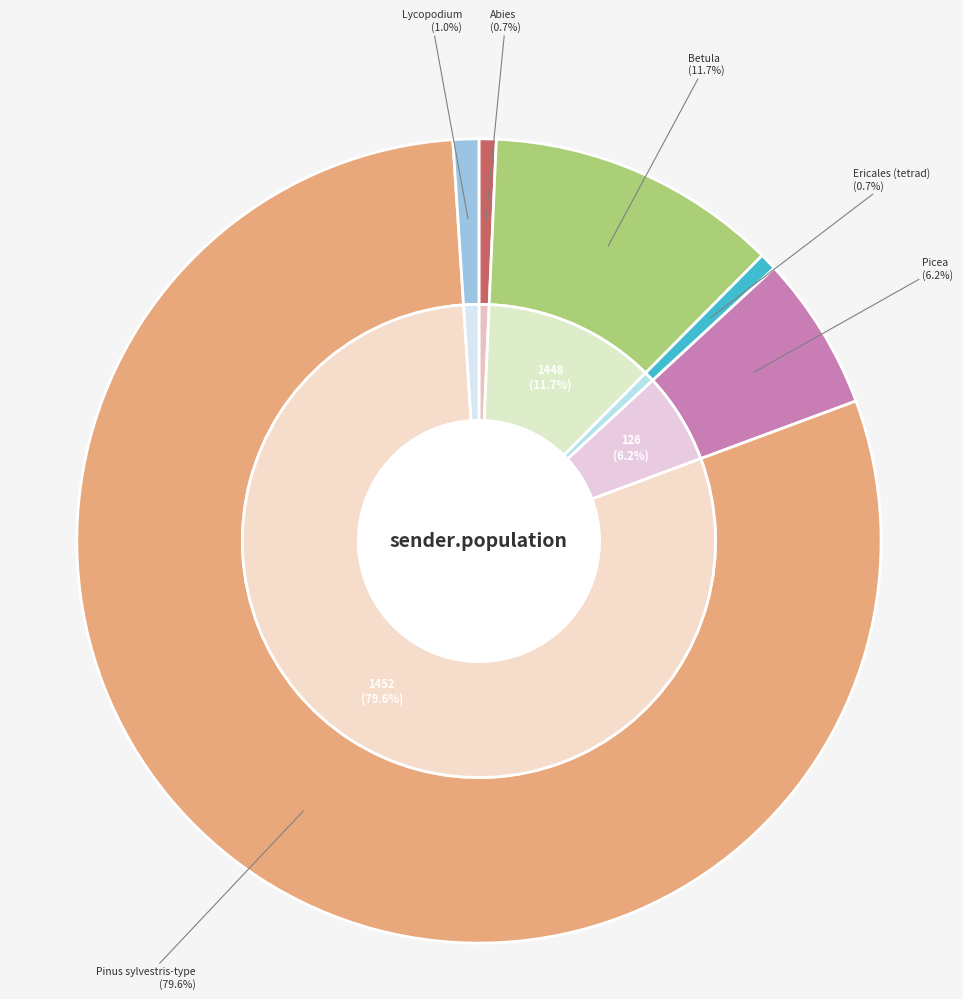

Is the sum of Picea and Betula greater than half?

No